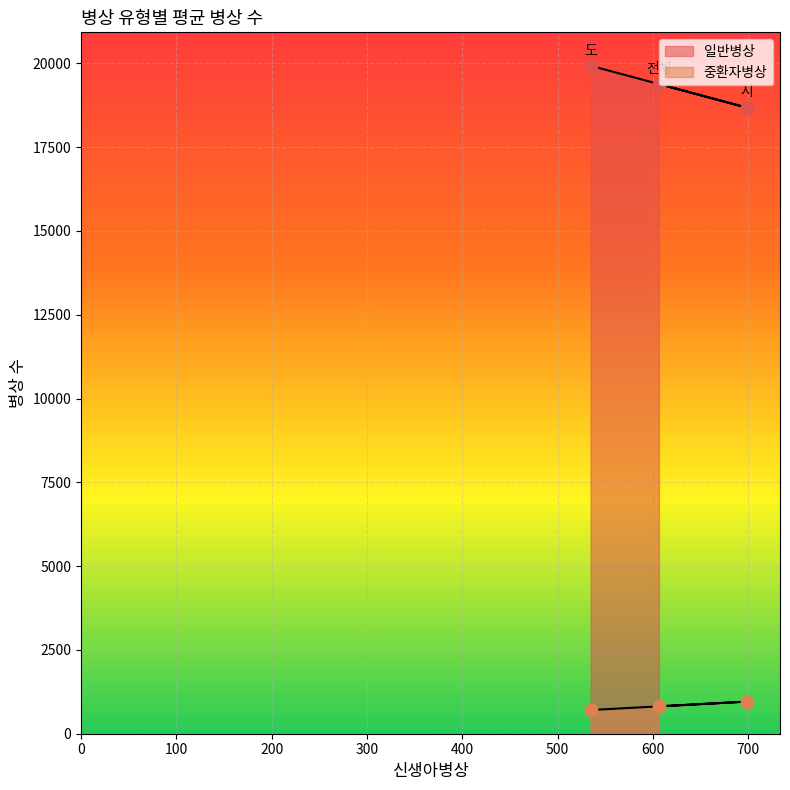

Which series has the largest total across all categories?

일반병상